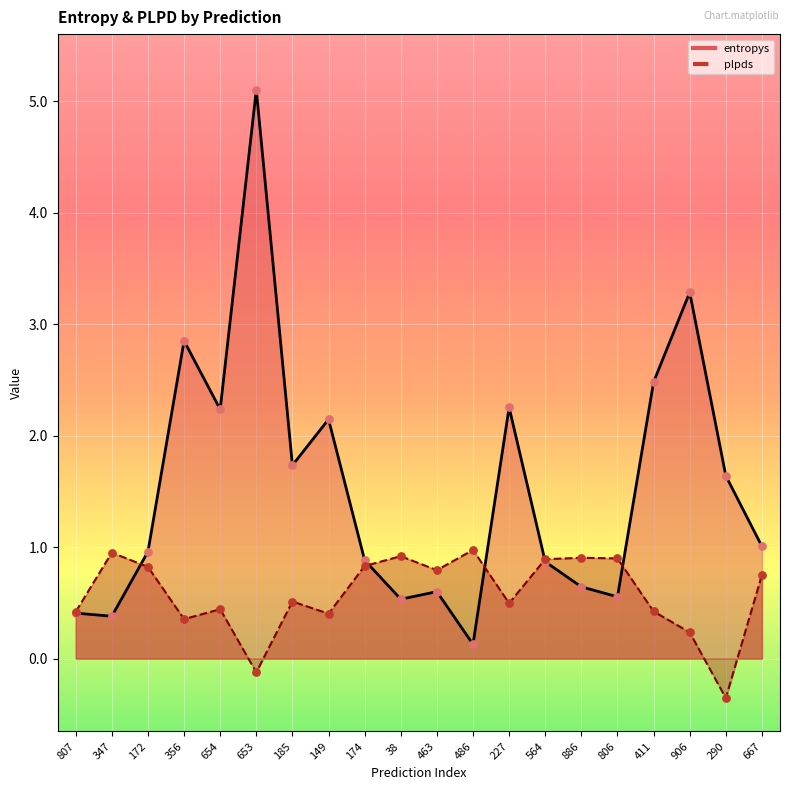

Is the value of entropys at 356 greater than the value of plpds at 227?

Yes